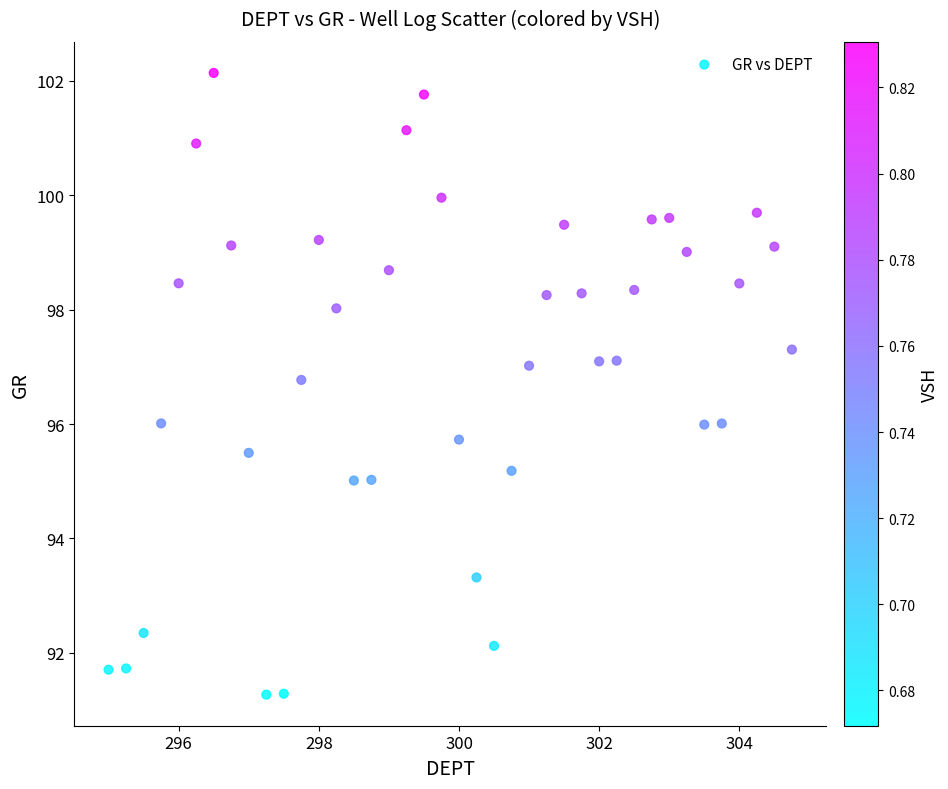

What is the range of Y values (max minus min)?

10.9